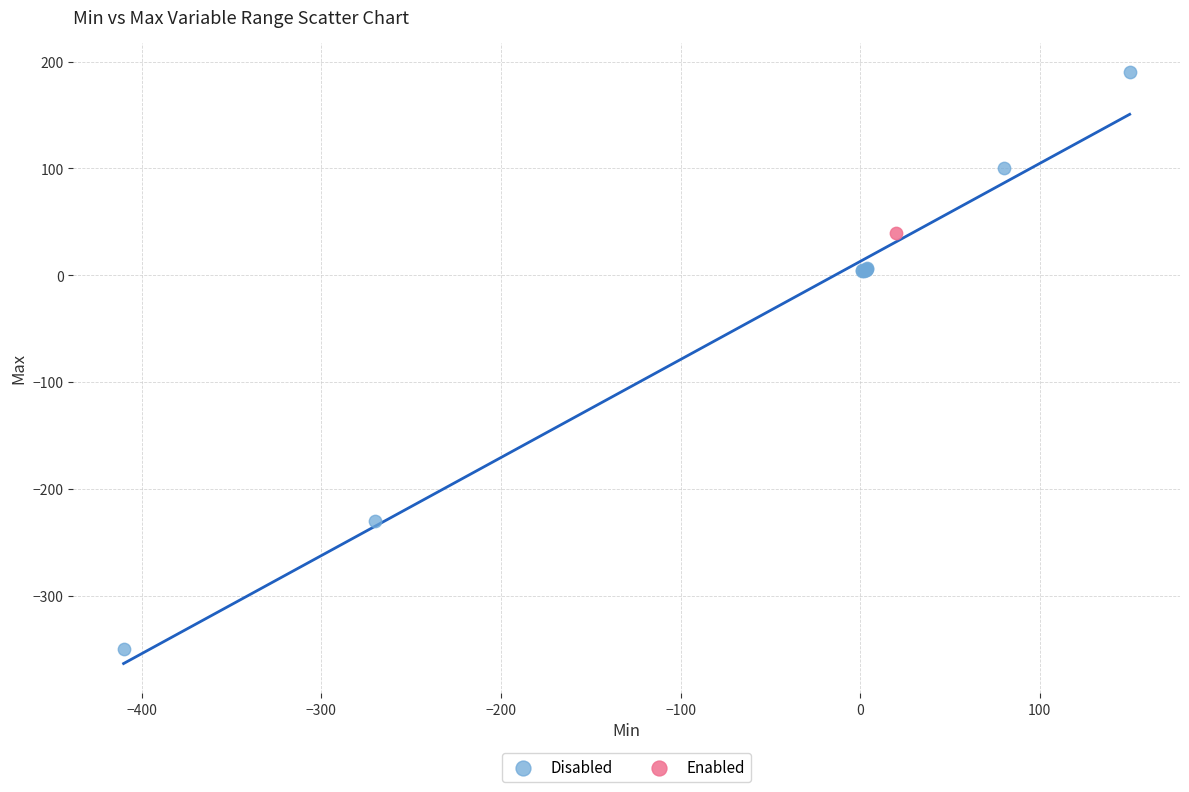

What are all the series names shown in the legend?

Disabled, Enabled